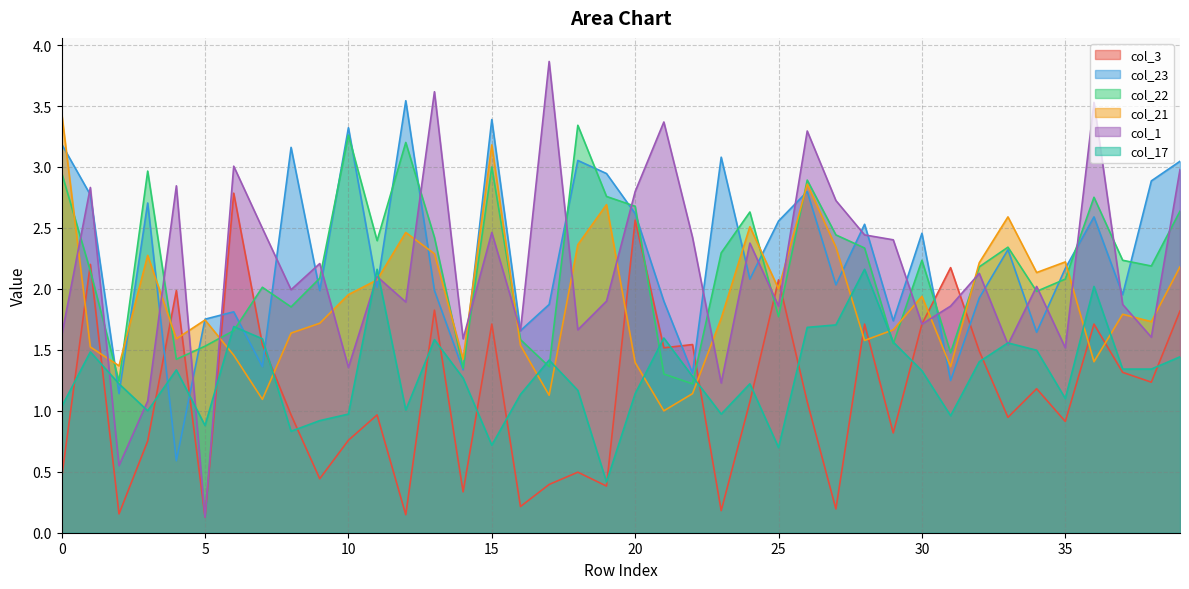

At how many categories does at least one series exceed 1?

40